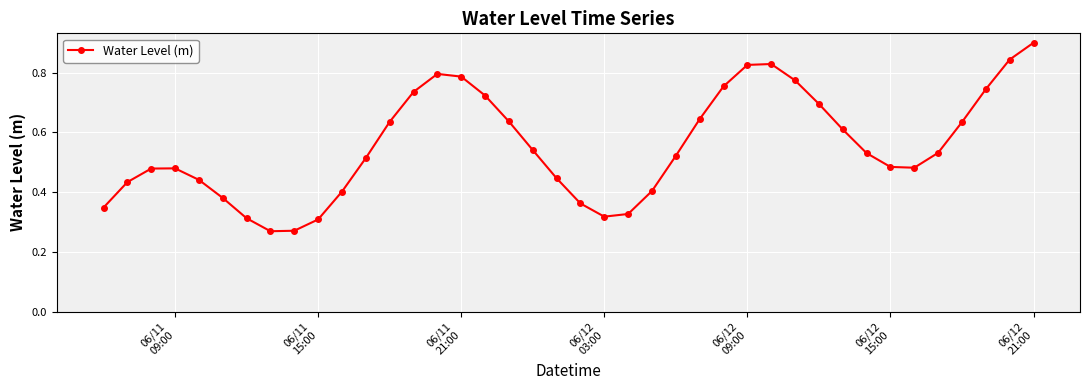

Does the chart display data point markers on the line(s)?

Yes